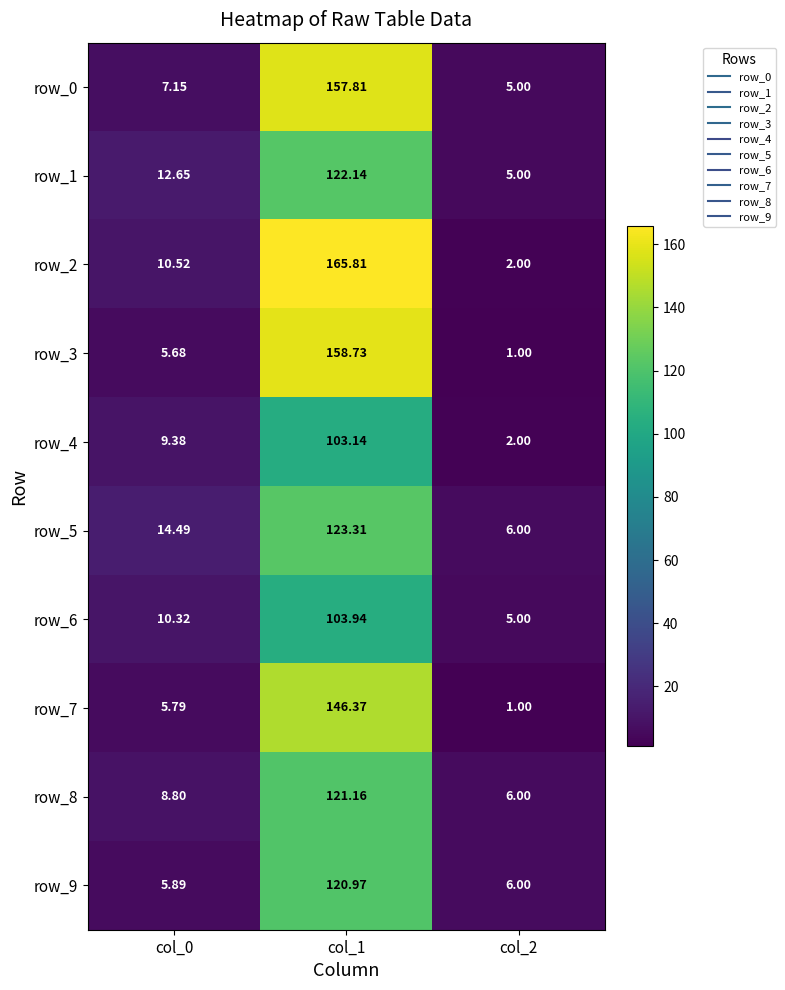

What is the difference between the row_3 values at col_1 and col_2?

157.7